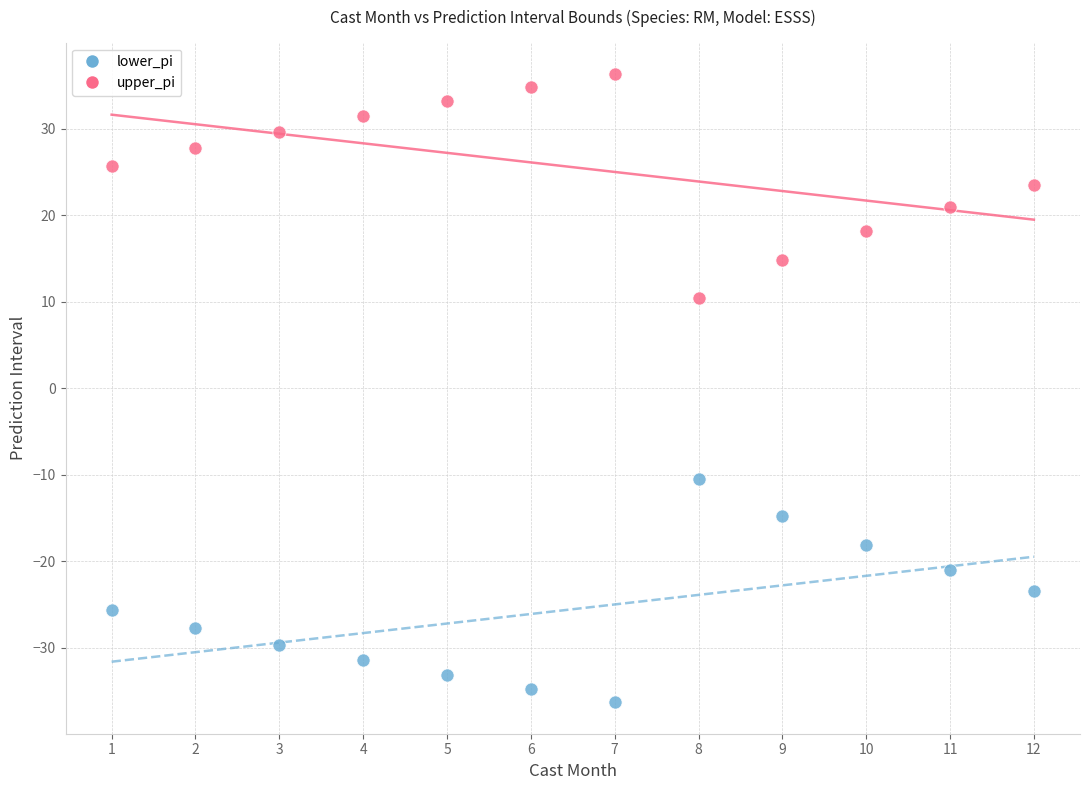

What are all the series names shown in the legend?

lower_pi, upper_pi